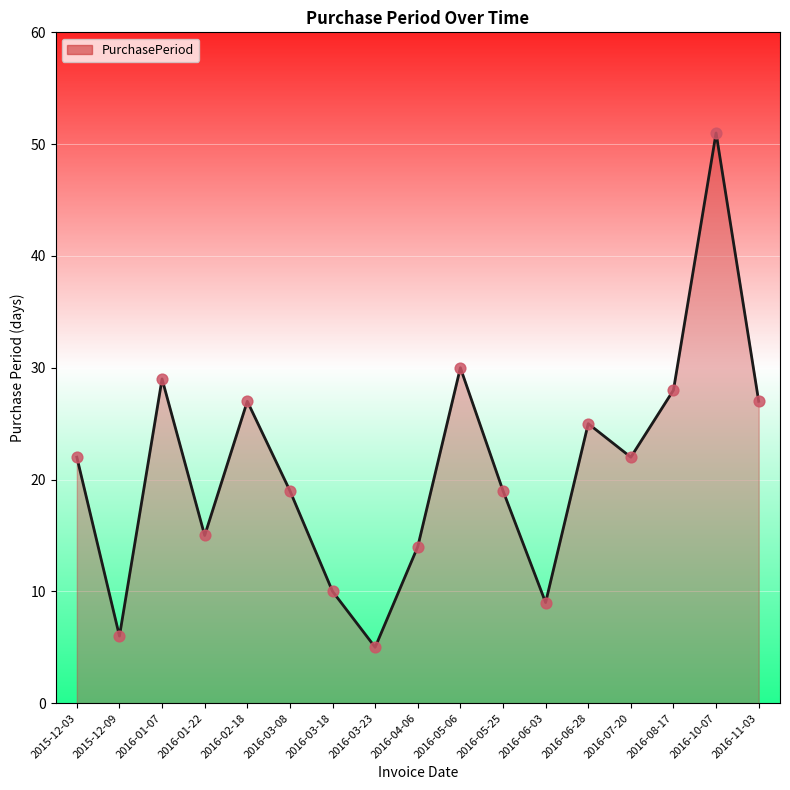

What is the change in value from 2016-08-17 to 2016-10-07?

+23